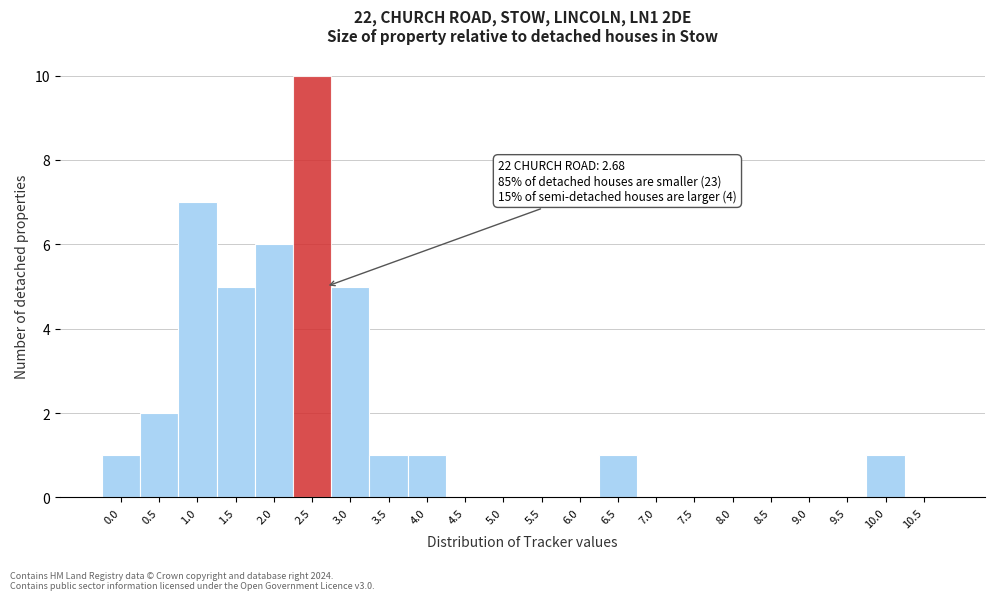

Reading left to right, list all the values displayed in this chart.

0.0=1	0.5=2	1.0=7	1.5=5	2.0=6	2.5=10	3.0=5	3.5=1	4.0=1	4.5=0	5.0=0	5.5=0	6.0=0	6.5=1	7.0=0	7.5=0	8.0=0	8.5=0	9.0=0	9.5=0	10.0=1	10.5=0